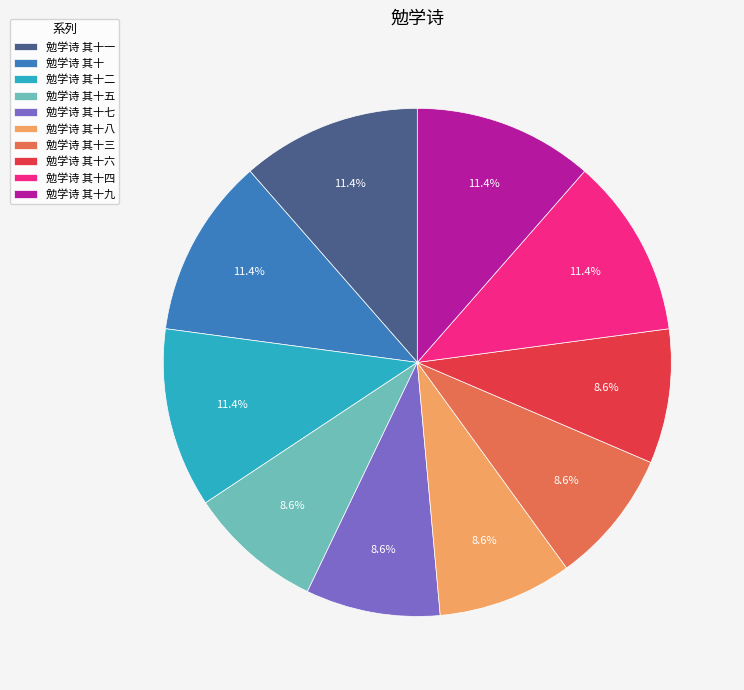

Between 勉学诗 其十一 and 勉学诗 其十八, which is larger?

勉学诗 其十一